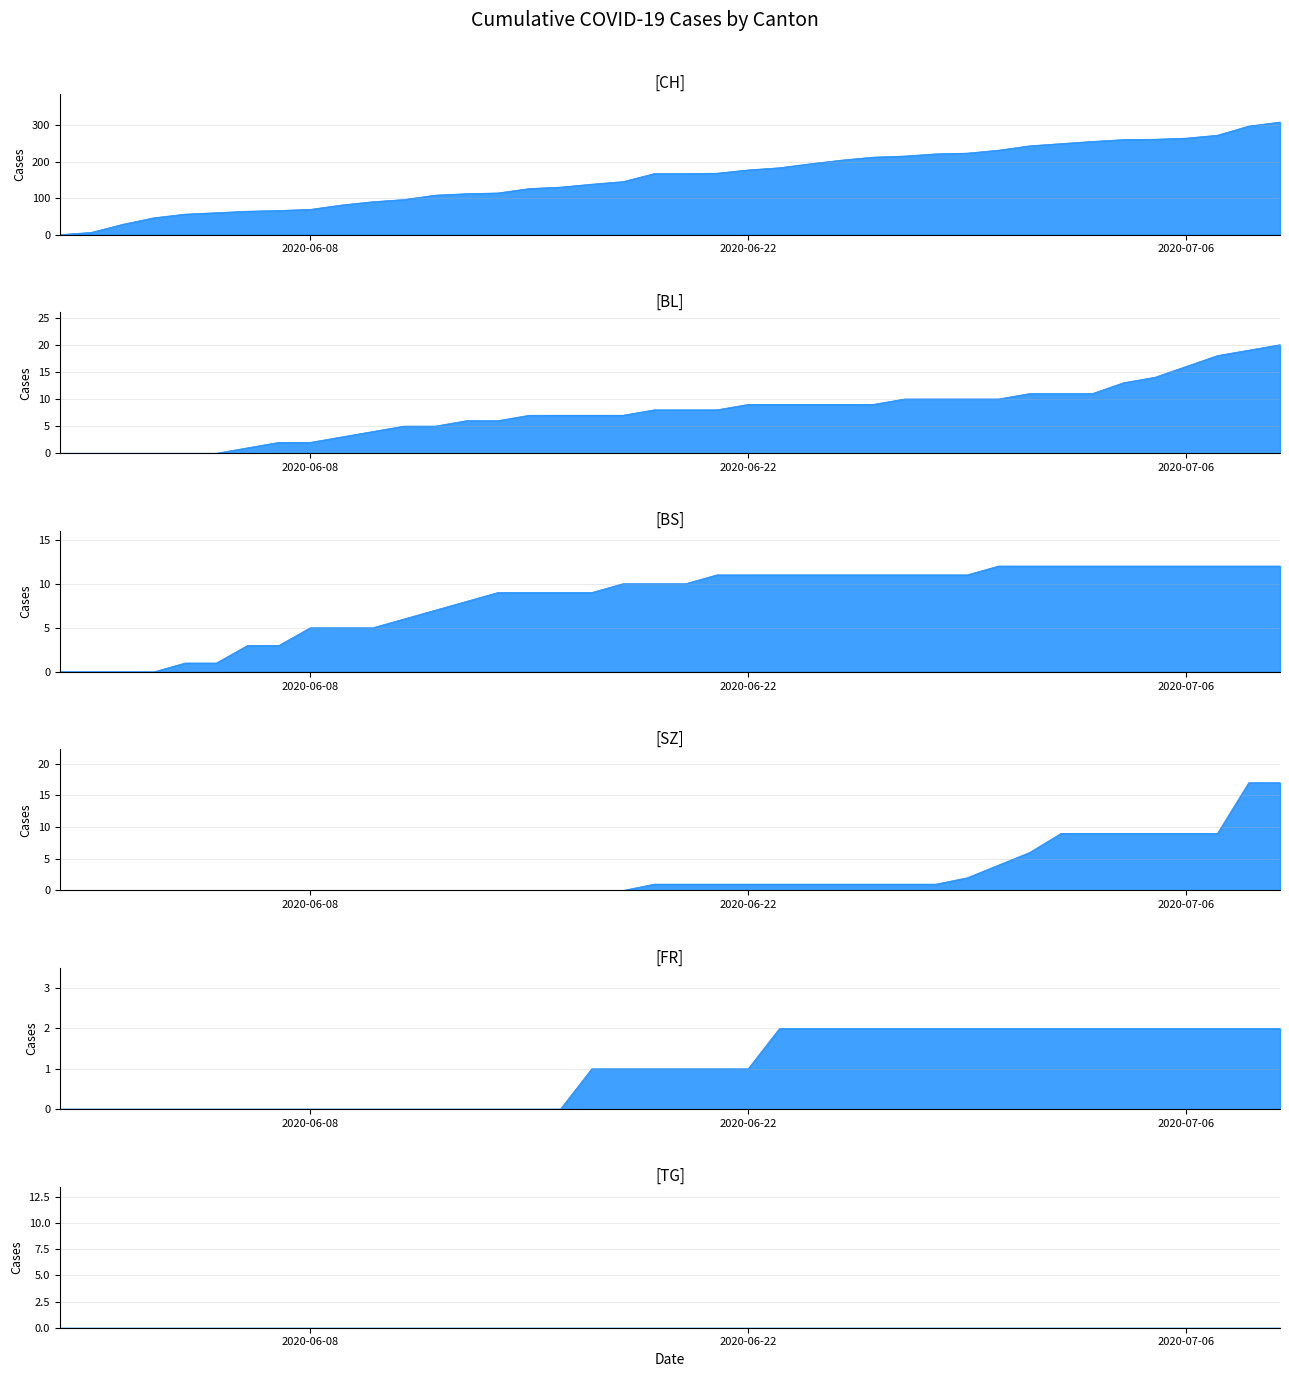

What is the sum of all SZ values?

110